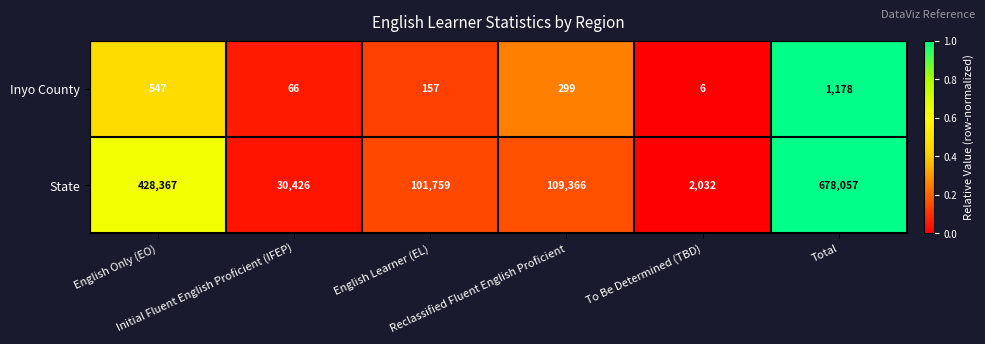

Which series has the largest total across all categories?

State